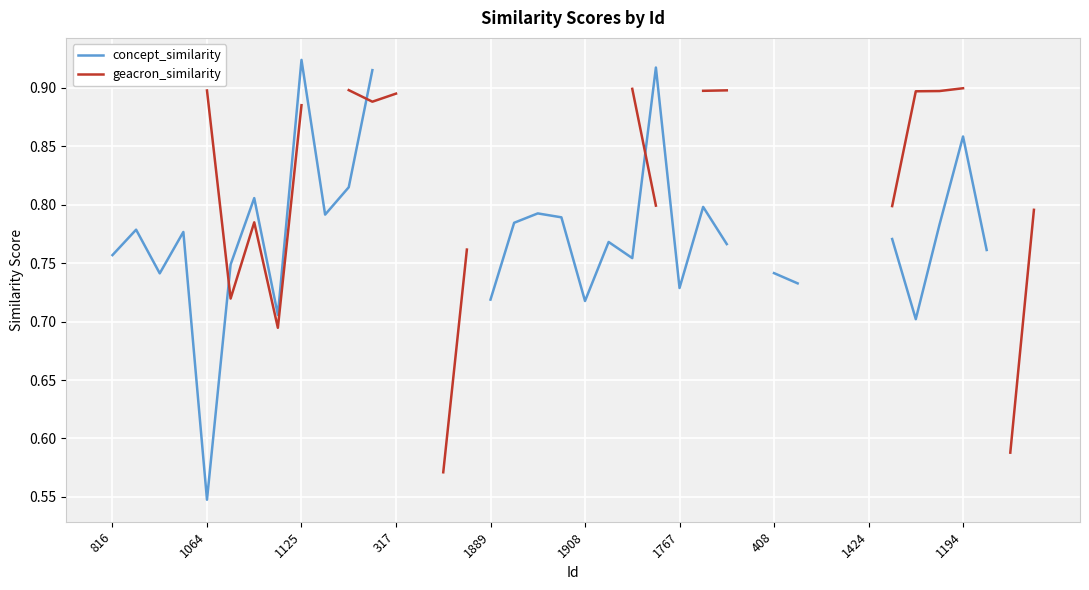

What is the sum of the concept_similarity values at 1908 and 25?

1.5